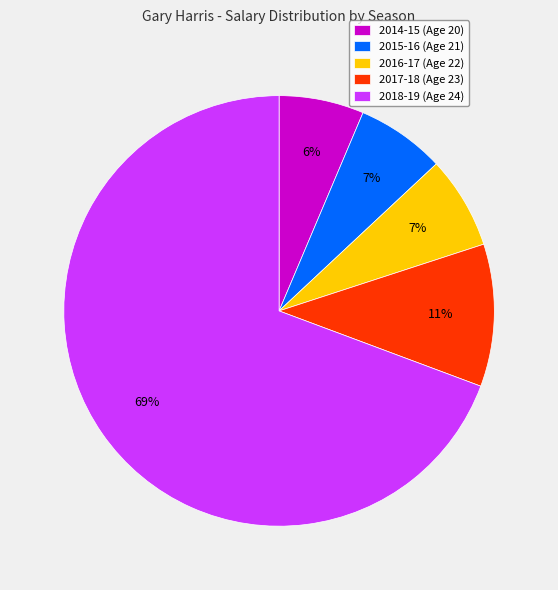

Between 2016-17 (Age 22) and 2017-18 (Age 23), which is larger?

2017-18 (Age 23)